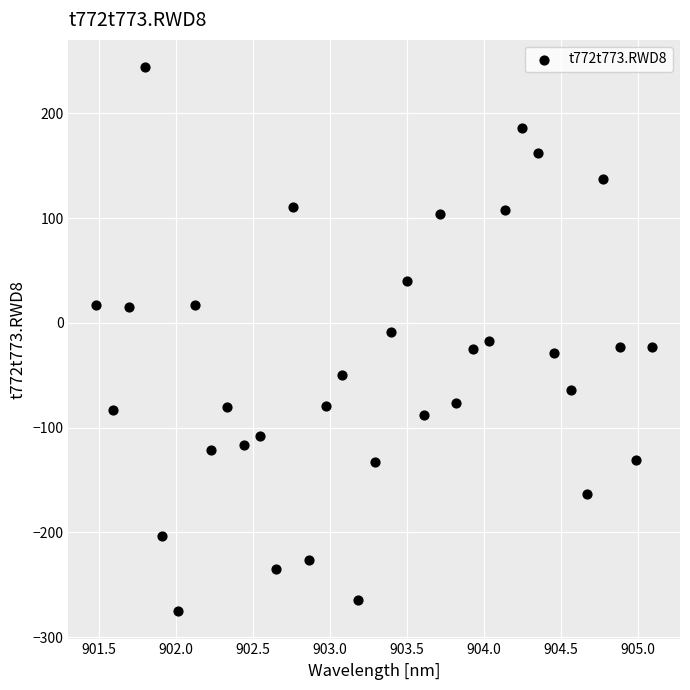

What is the range of Y values (max minus min)?

519.6